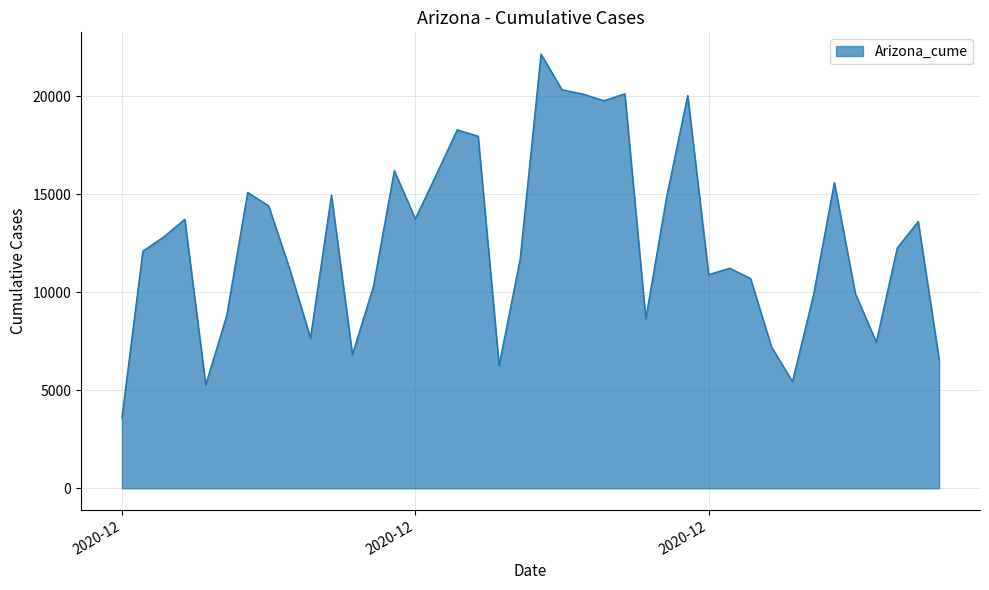

What is the difference between the maximum and minimum values?

18565